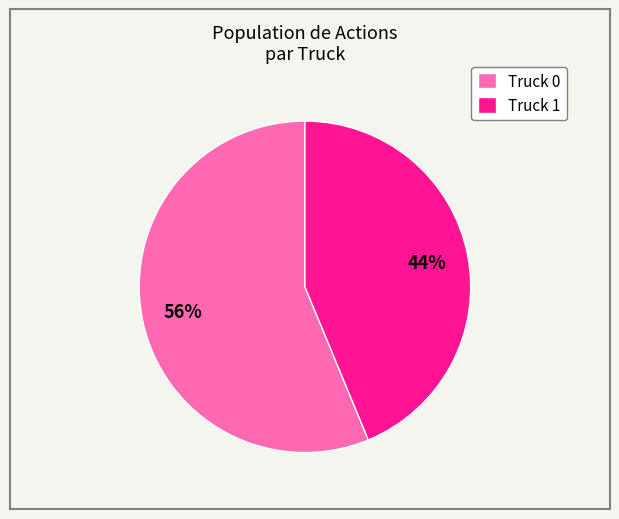

To the nearest percent, what is the average slice percentage?

50%